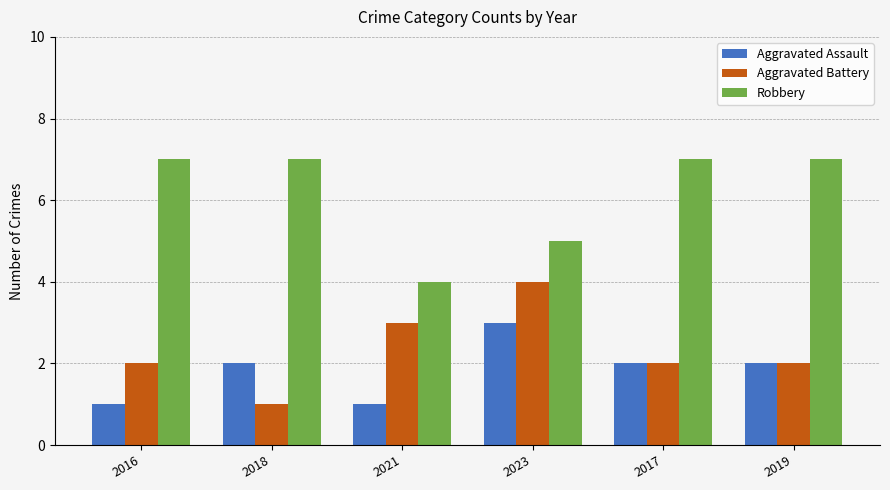

The value of Aggravated Assault at 2018 is 3. True or false?

False